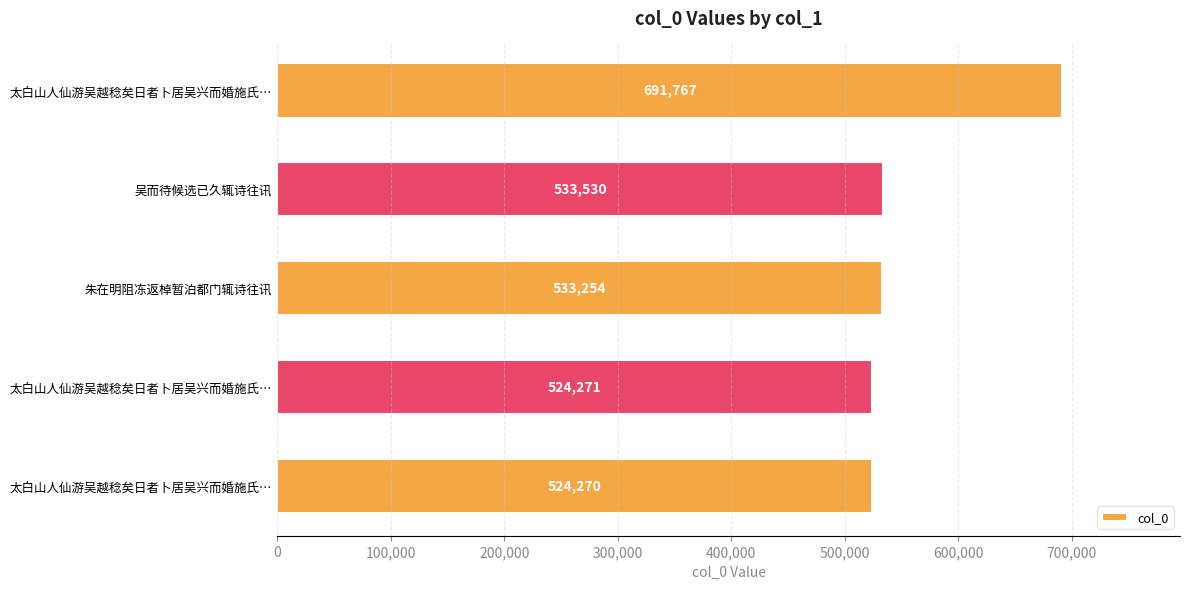

Are the bars horizontal?

Yes